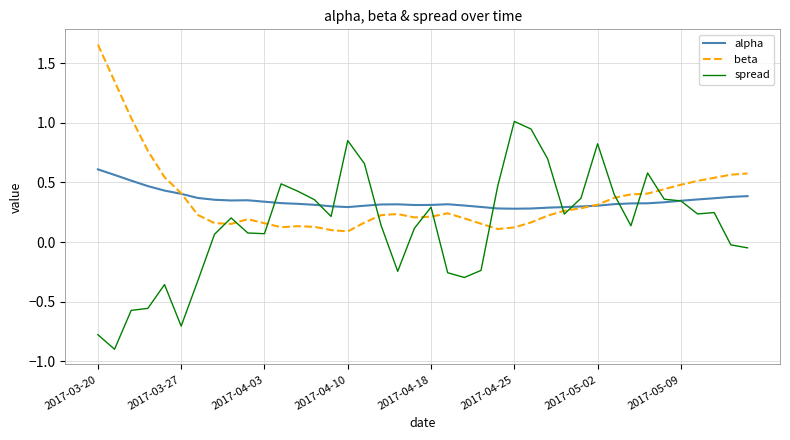

Which series has the widest spread of values?

spread